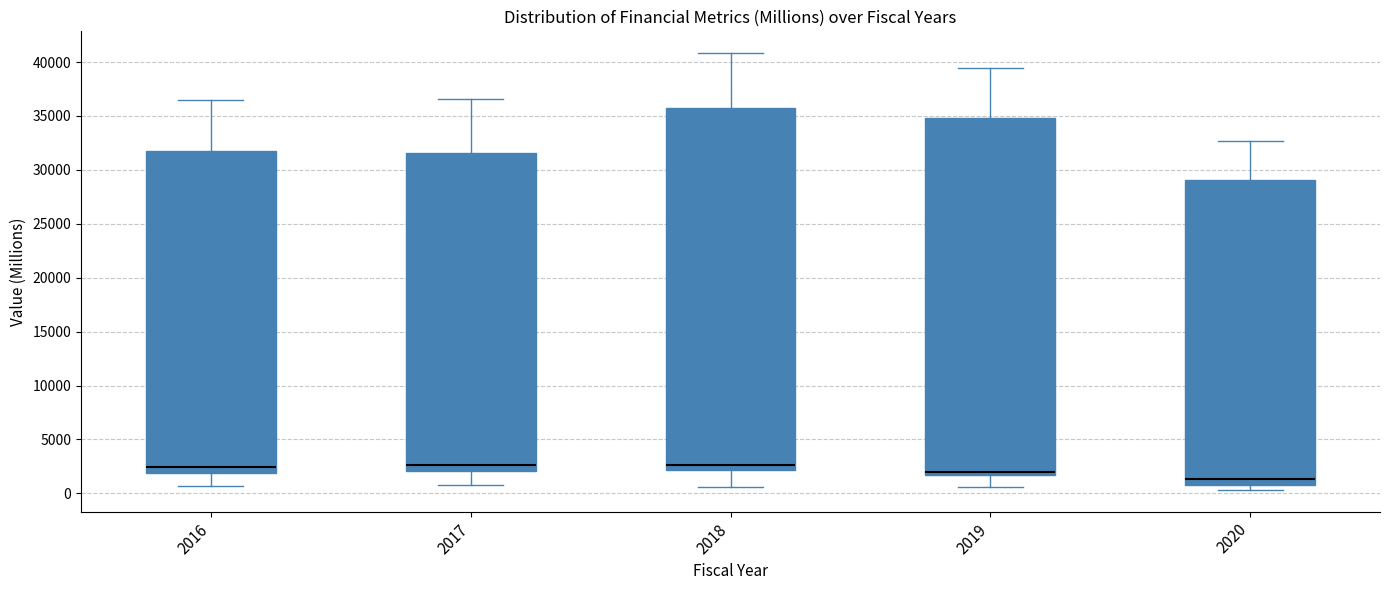

Reading left to right, read every box against the y-axis: the position of its median line, the range the box covers, and the ends of its whiskers. The values are not printed on the chart, so give them approximately, as read against the axis.

2016: median 2500, box 2000 to 32000, whiskers 500 to 36500
2017: median 2500, box 2000 to 31500, whiskers 1000 to 36500
2018: median 2500, box 2000 to 36000, whiskers 500 to 41000
2019: median 2000, box 1500 to 35000, whiskers 500 to 39500
2020: median 1500, box 1000 to 29000, whiskers 500 to 32500